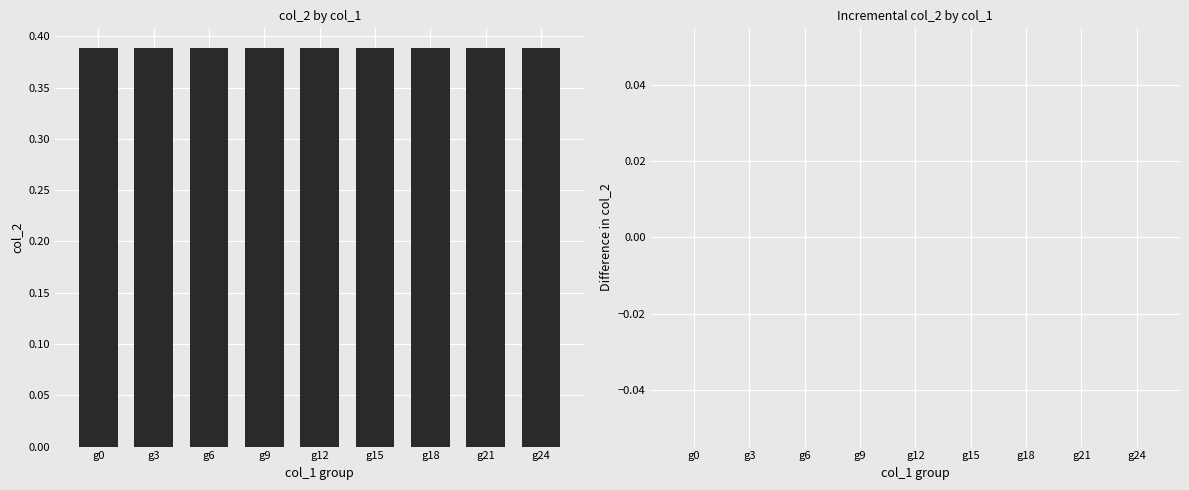

Rank the series at g15 from highest to lowest value.

col_2, col_2 diff